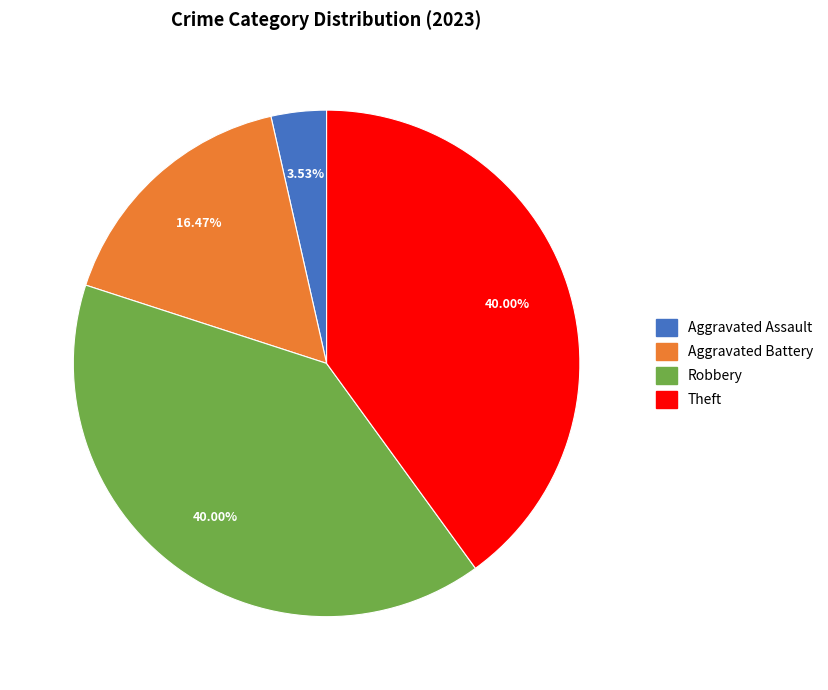

Does any single category account for the majority?

No